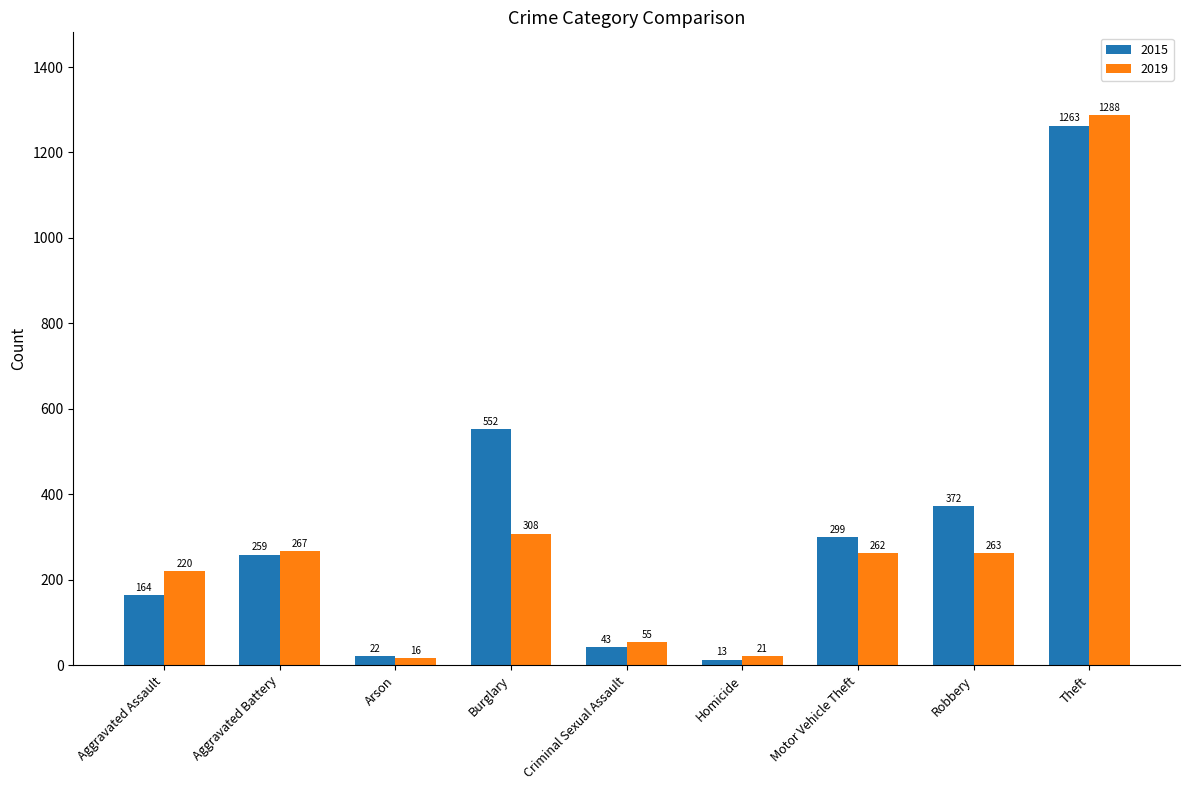

How many distinct data groups are displayed?

2